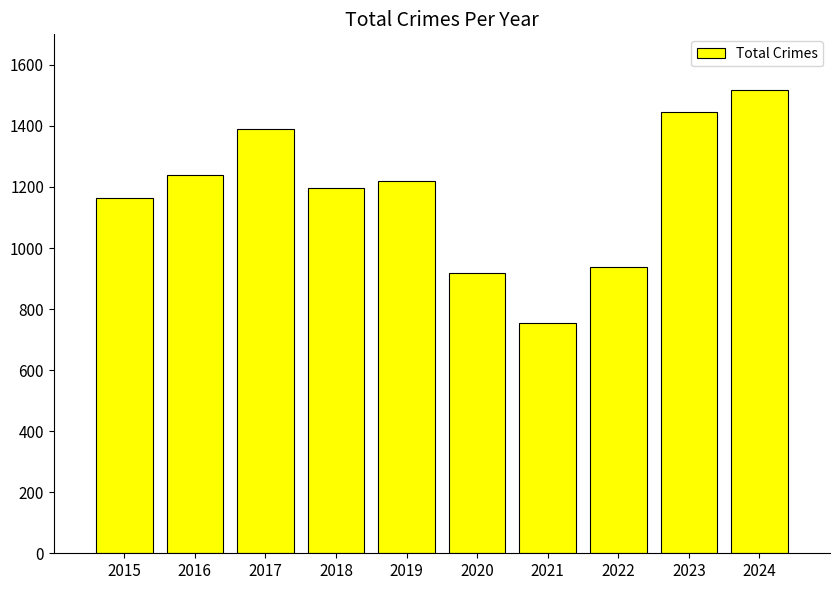

Which has a higher value, 2016 or 2021?

2016